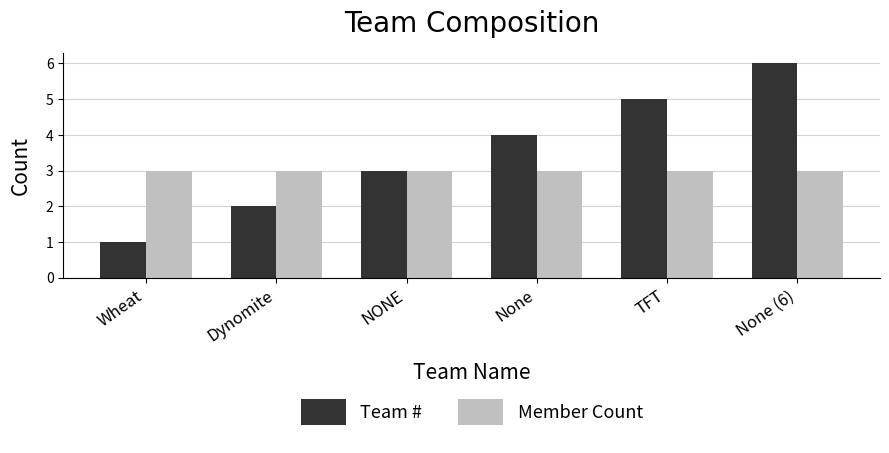

What is the minimum value for Team #?

1